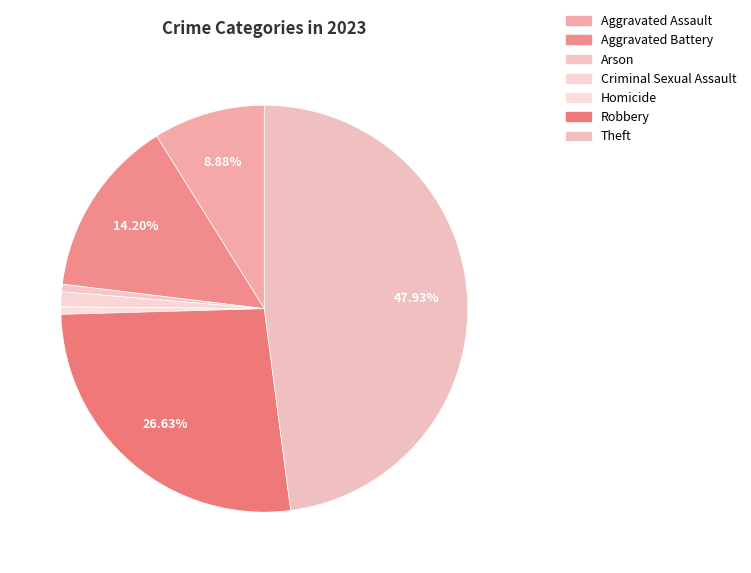

Count the number of slices in the pie.

7